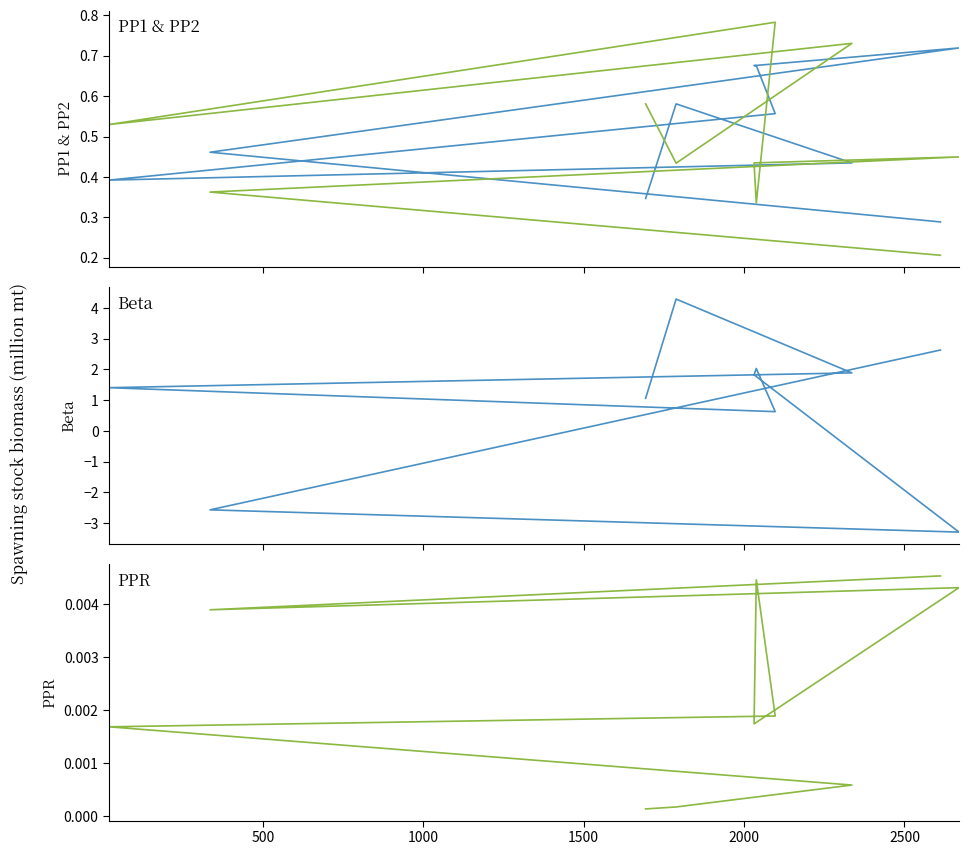

Which has a higher value, 2500 or 500?

2500